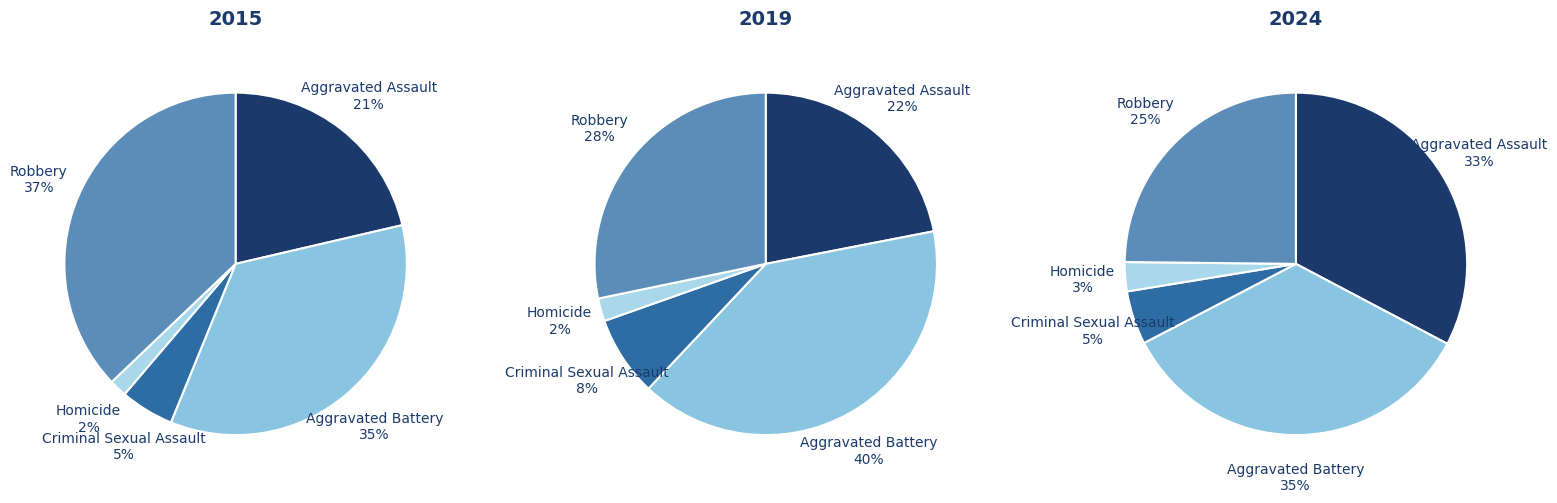

Rank the categories by value from highest to lowest.

Robbery, Aggravated Battery, Aggravated Assault, Criminal Sexual Assault, Homicide